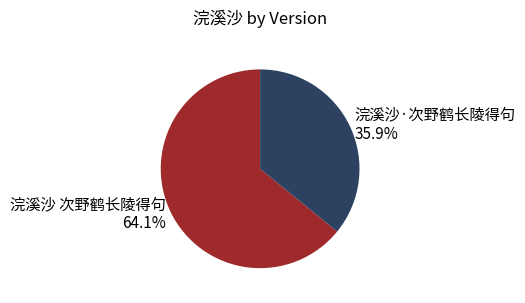

Does 浣溪沙 次野鹤长陵得句 account for over 50% of the chart?

Yes